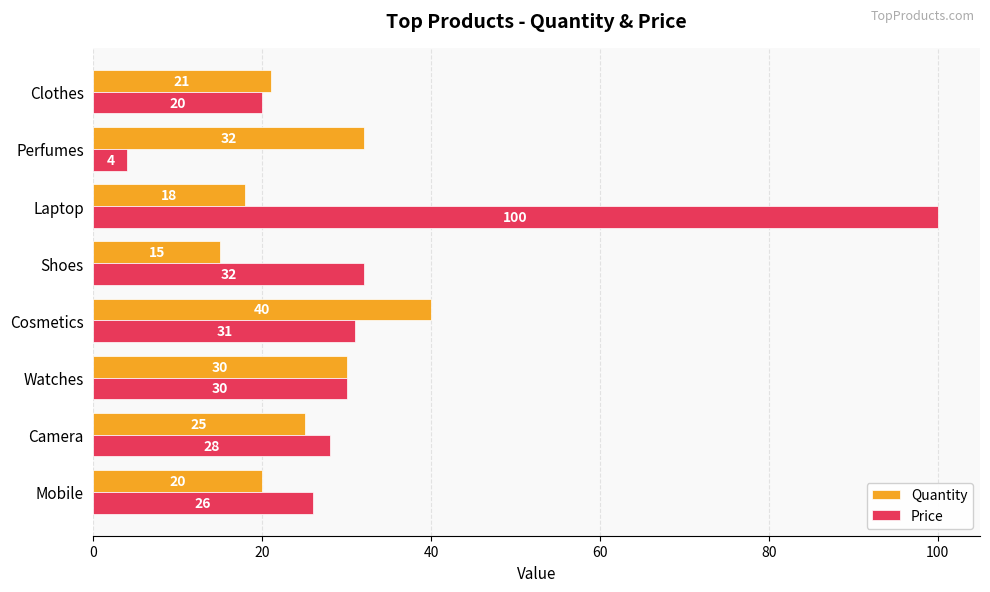

What is the difference between the second highest and second lowest values in the Quantity series?

14